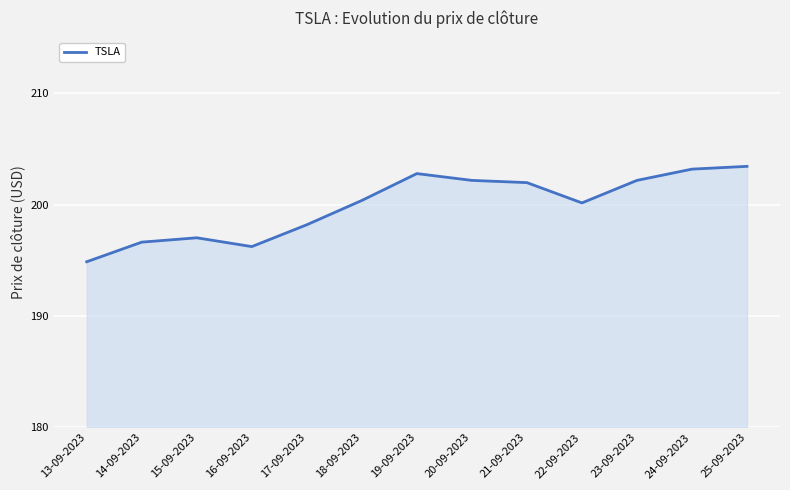

Does the chart have visible grid lines?

Yes